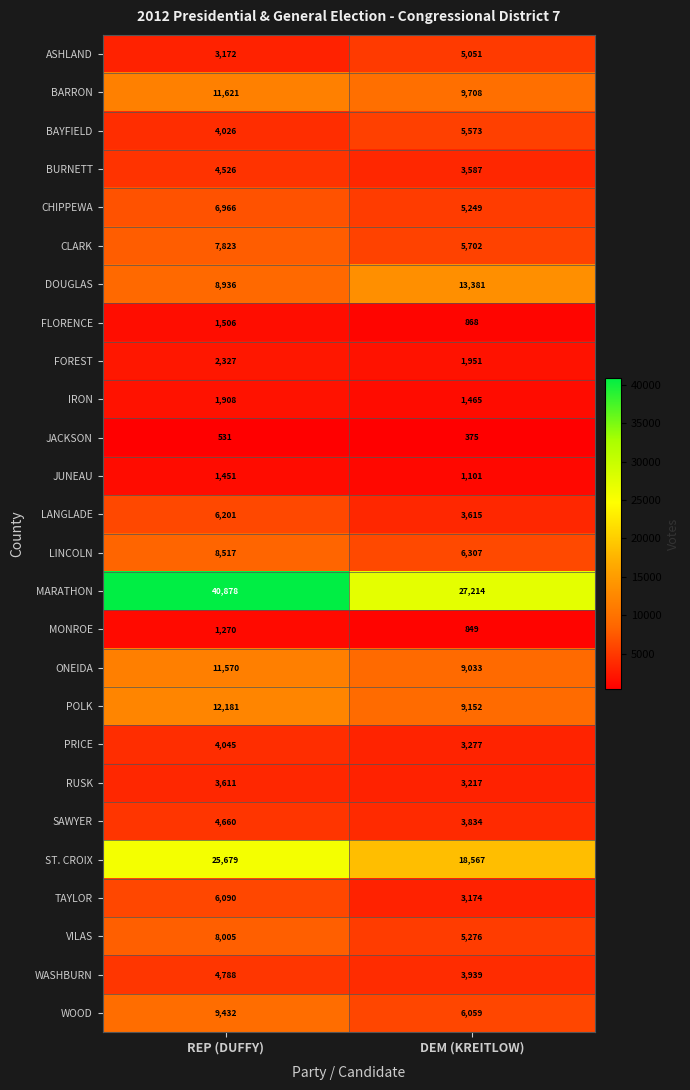

What is the lowest value of the POLK series?

9152